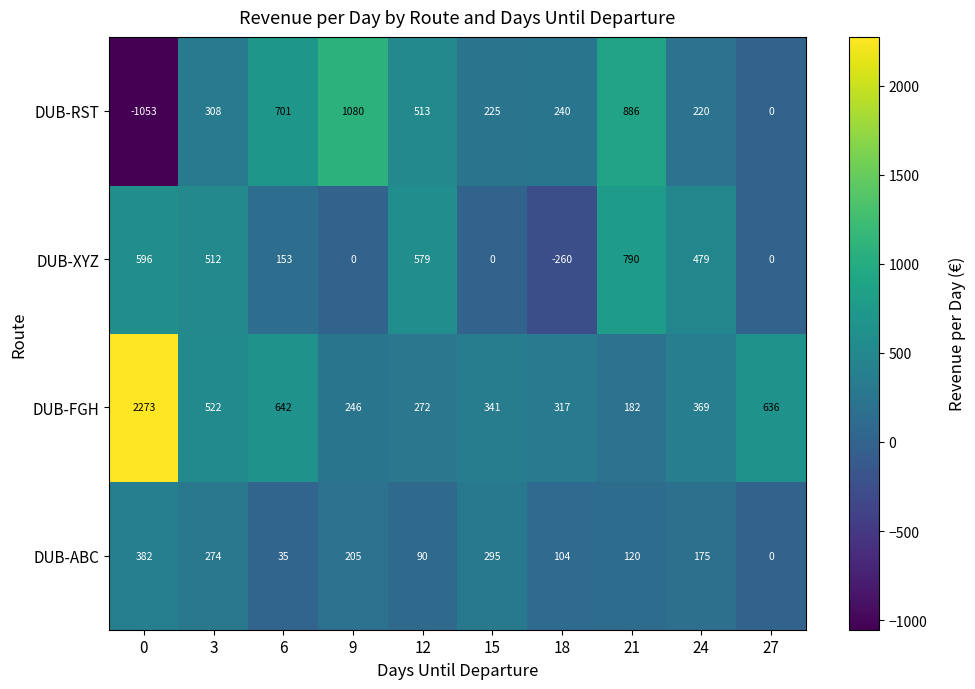

What is the spread (max minus min) of values at 6?

666